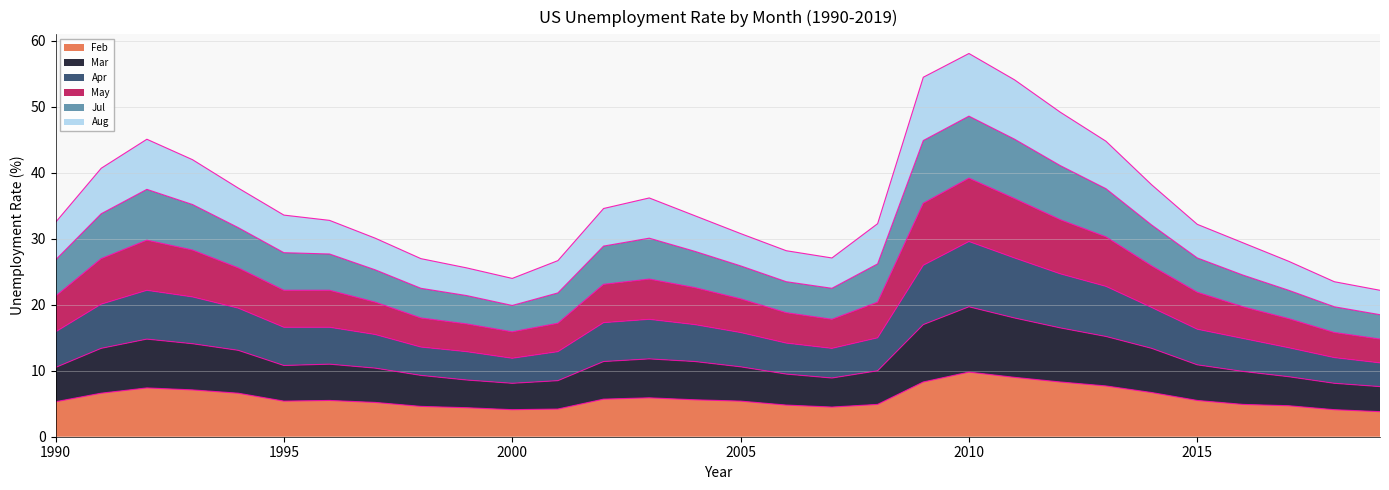

At which label does Feb reach its peak?

2010